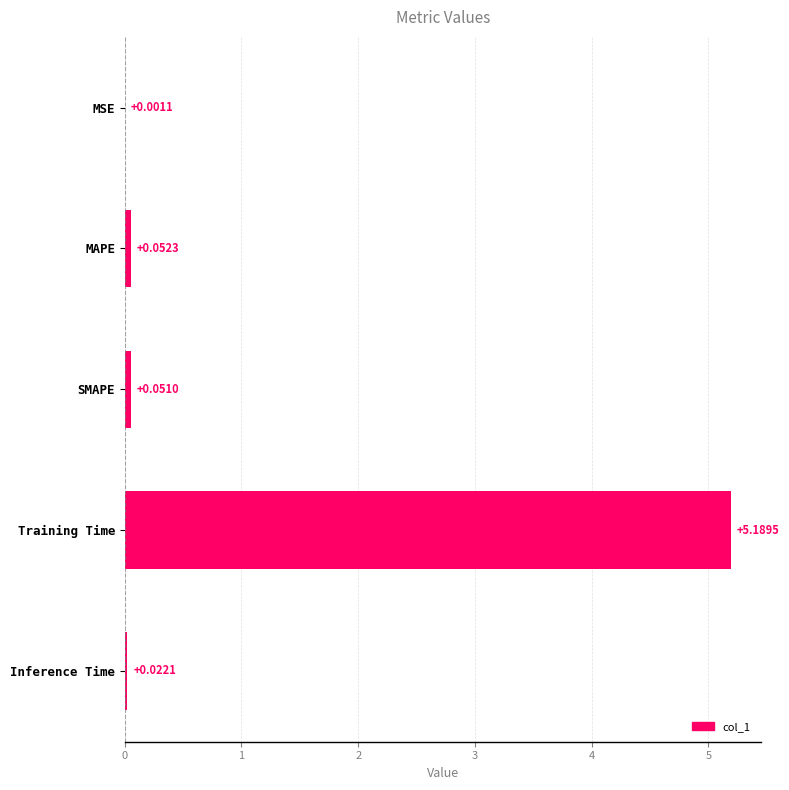

Between Inference Time and Training Time, which is larger?

Training Time